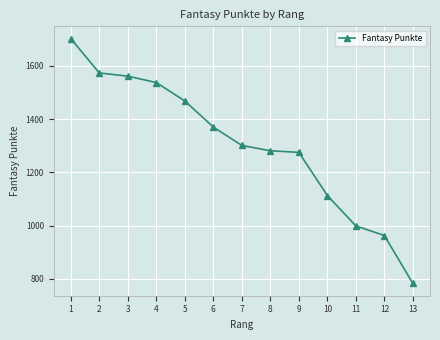

The chart shows a value of 2220 at 9. True or false?

False